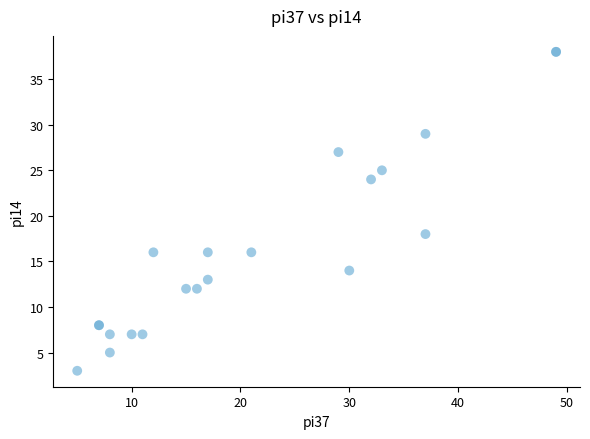

What Y value in the scatter plot is closest to 20?

18